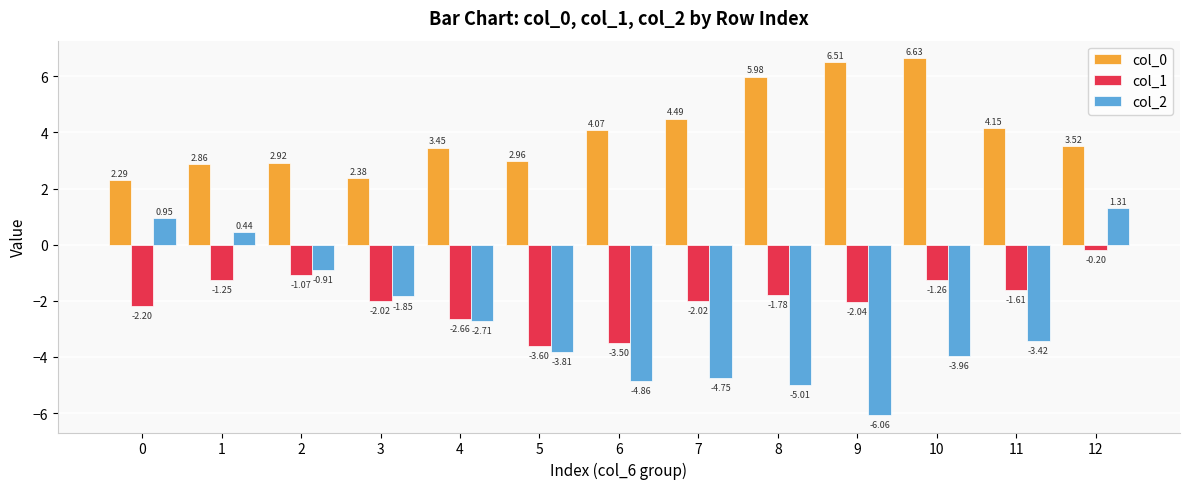

How many categories are shown in the chart?

13